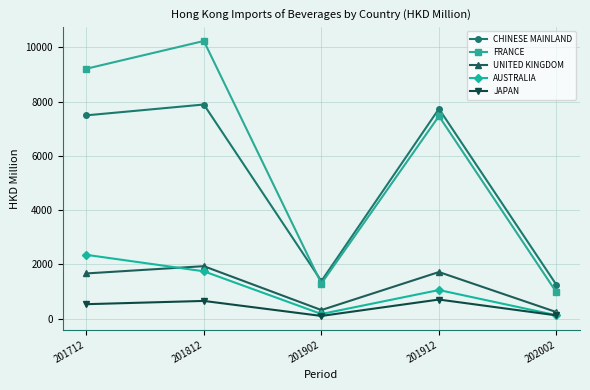

At which label is FRANCE closest to 5597?

201912